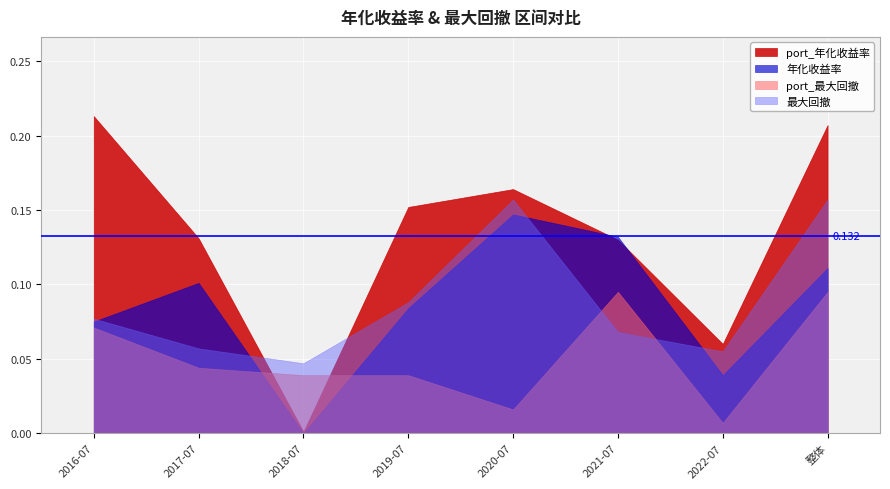

How many lines are shown in the chart?

4